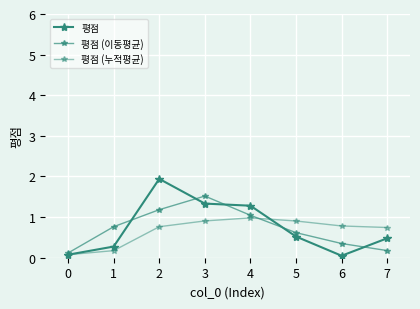

How many distinct data groups are displayed?

3